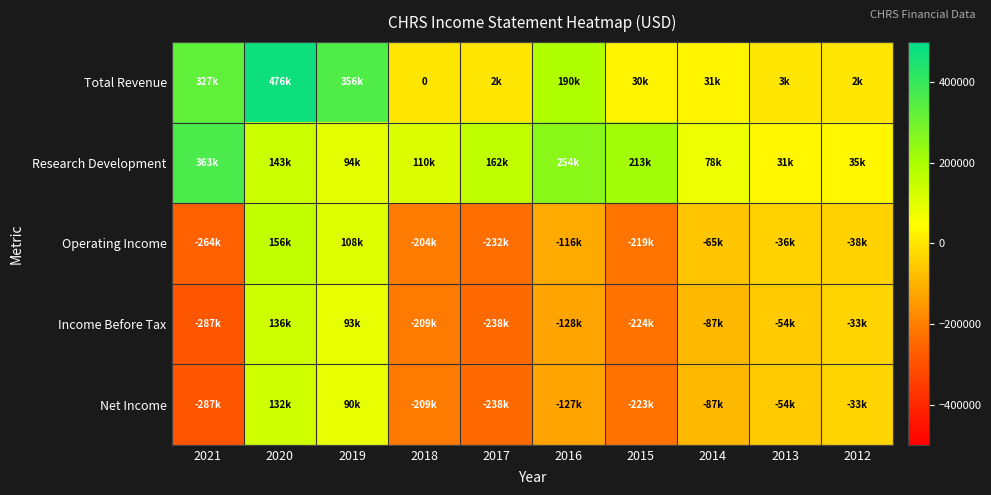

Where does the Income Before Tax series first go above -87200?

2020